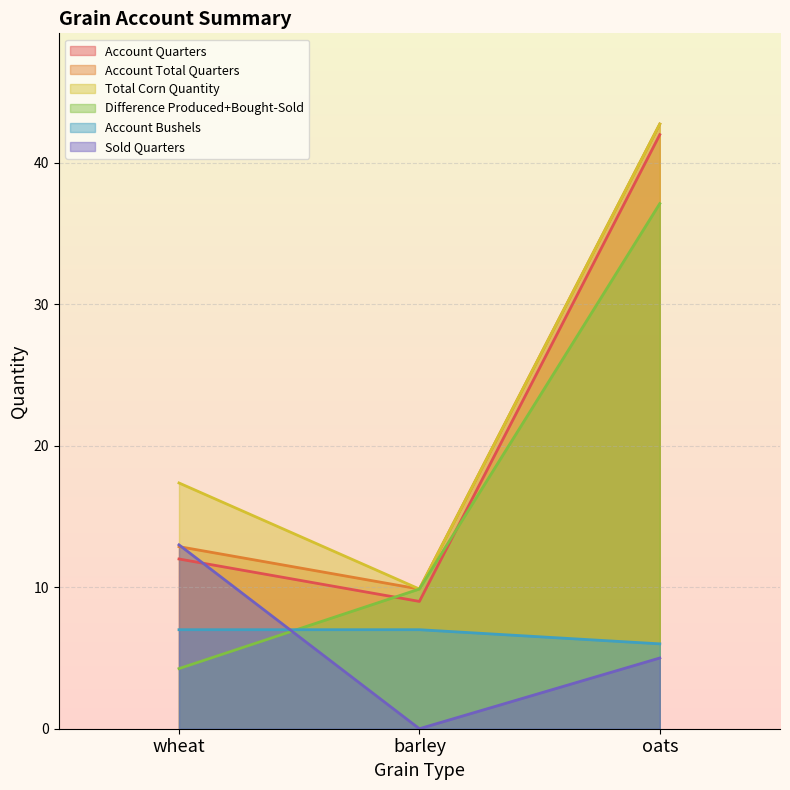

List the series in order of their peak value, highest first.

Account Total Quarters, Total Corn Quantity, Account Quarters, Difference Produced+Bought-Sold, Sold Quarters, Account Bushels